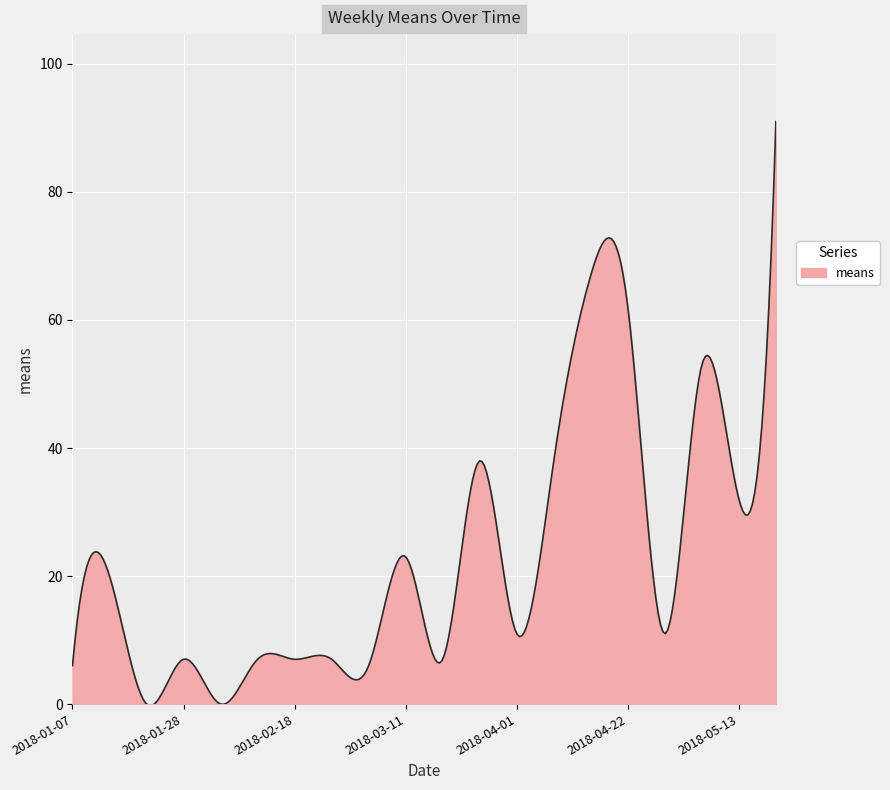

What is the difference between the maximum and minimum values?

91.3